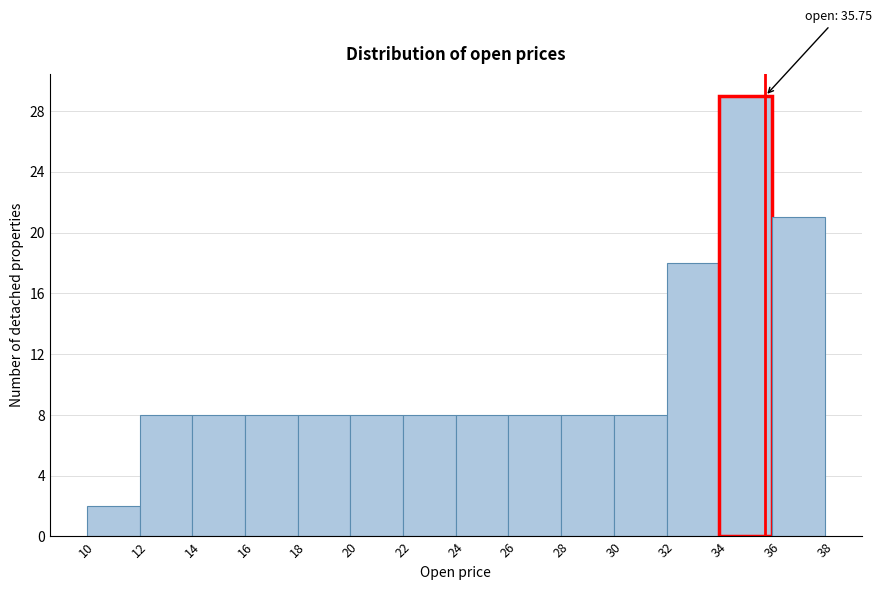

Which range on the x-axis has the tallest bar?

34 to 36